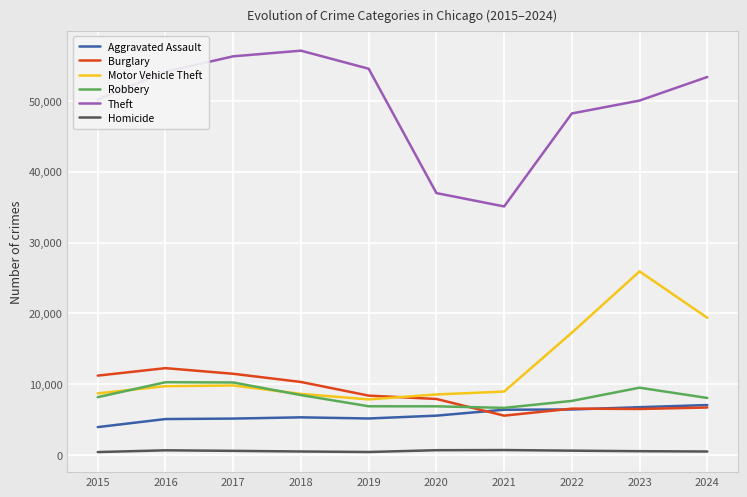

True or false: Burglary has a value of 8419 at 2021.

False